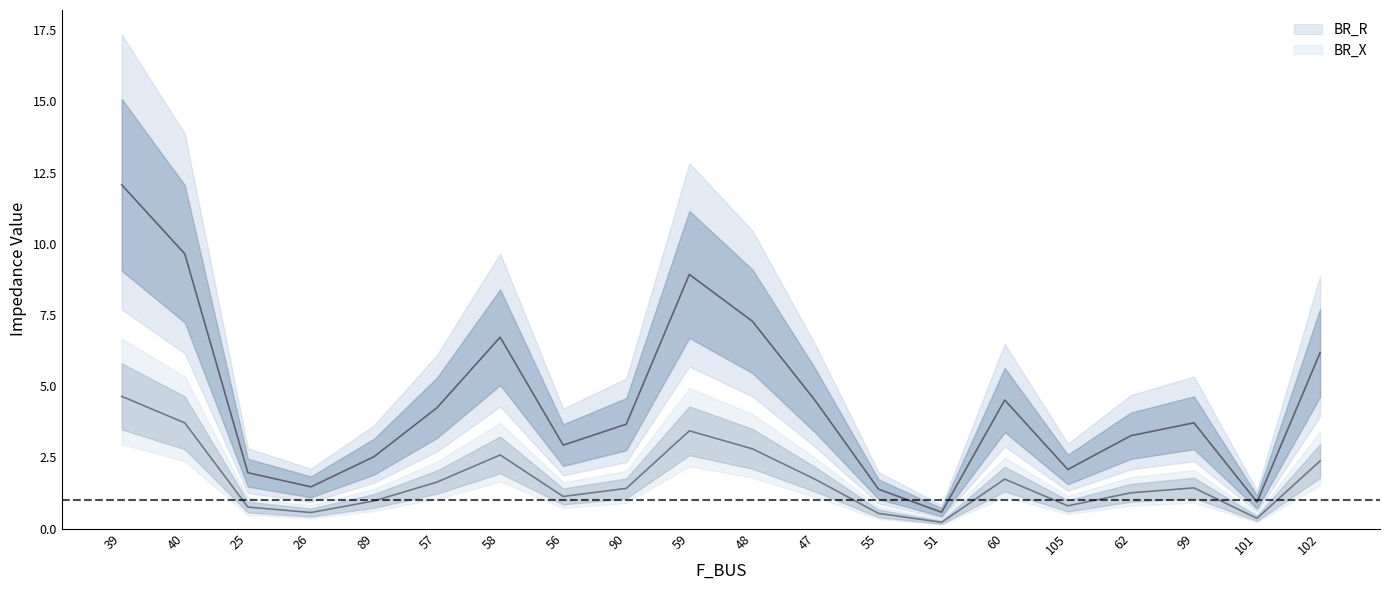

What is the difference between the BR_R values at 57 and 102?

0.7